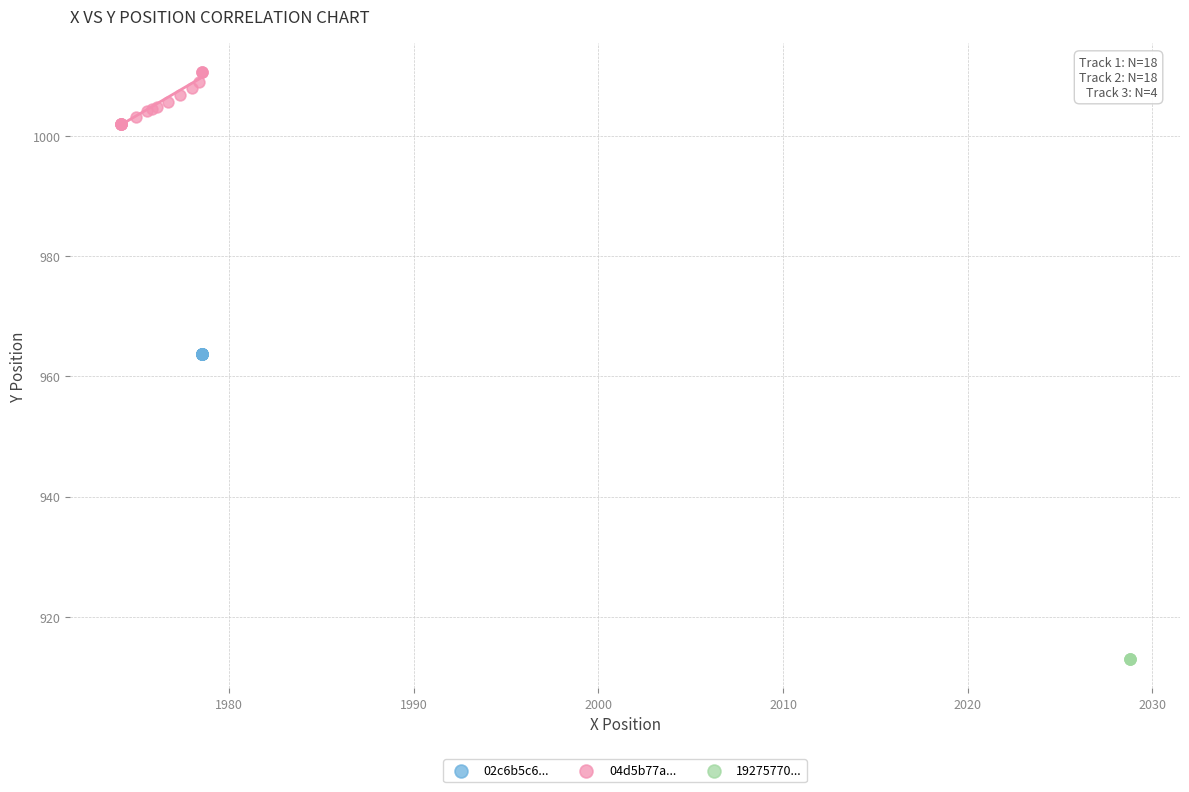

Which series reaches the minimum Y coordinate?

19275770...